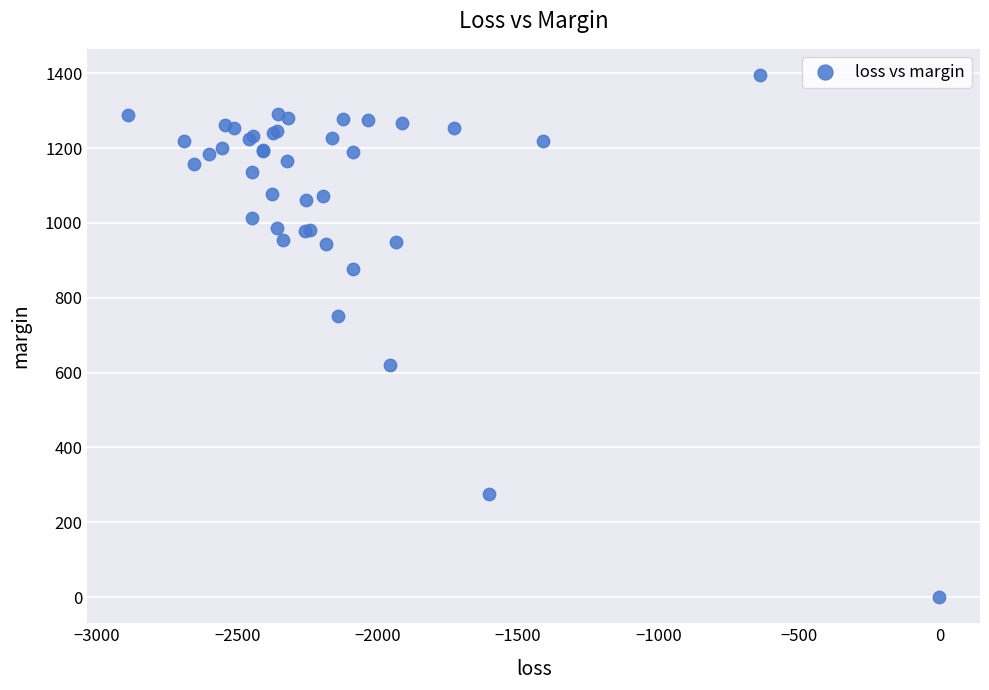

What Y value in the scatter plot is closest to 697?

751.0